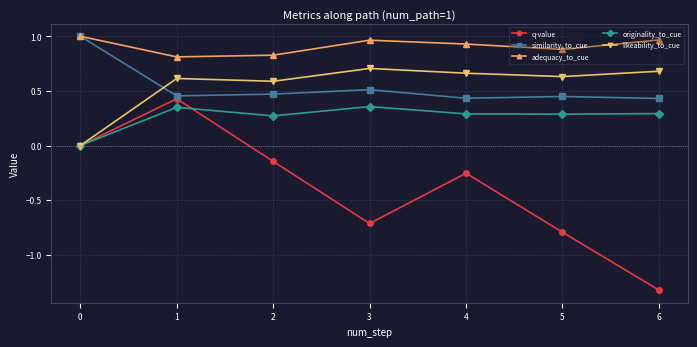

True or false: originality_to_cue and adequacy_to_cue intersect in this chart.

False